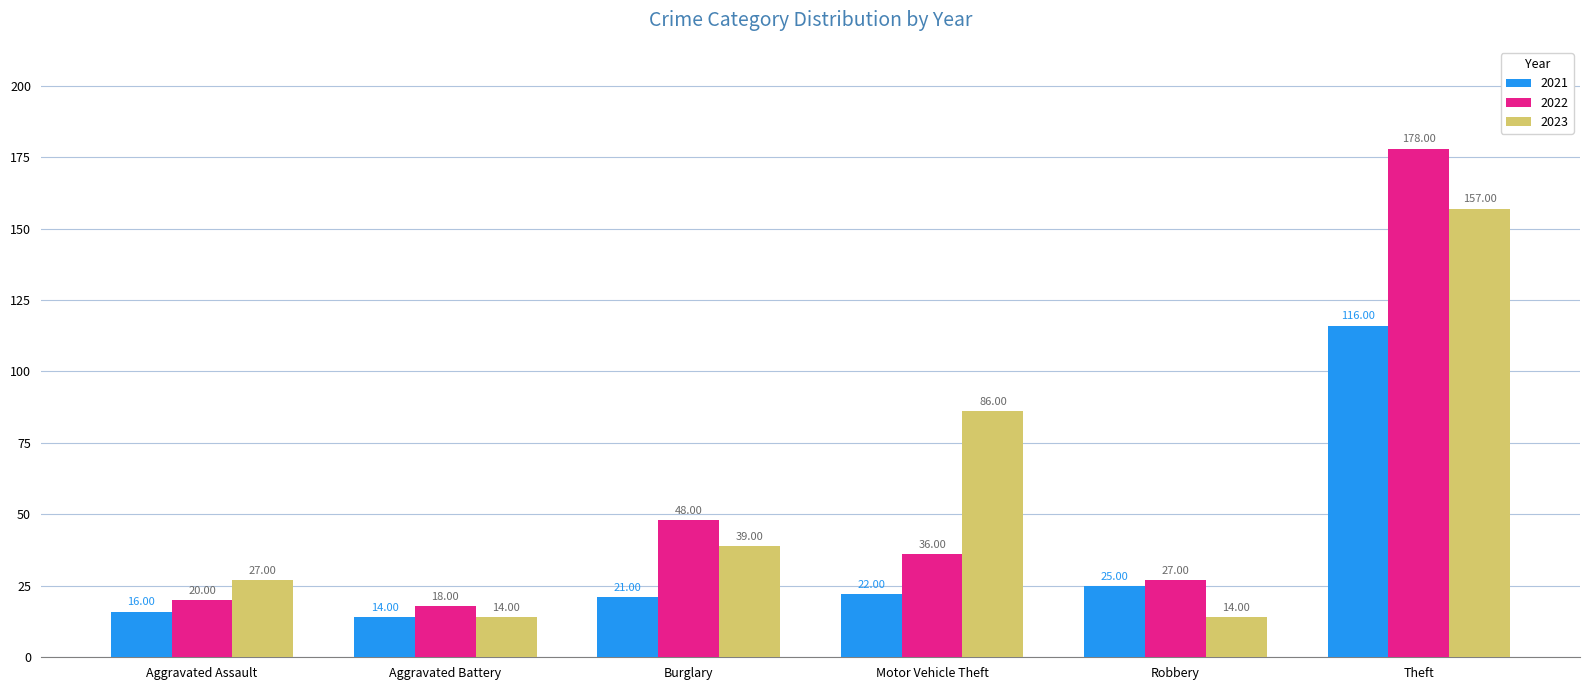

Which label corresponds to the largest value in the chart?

Theft